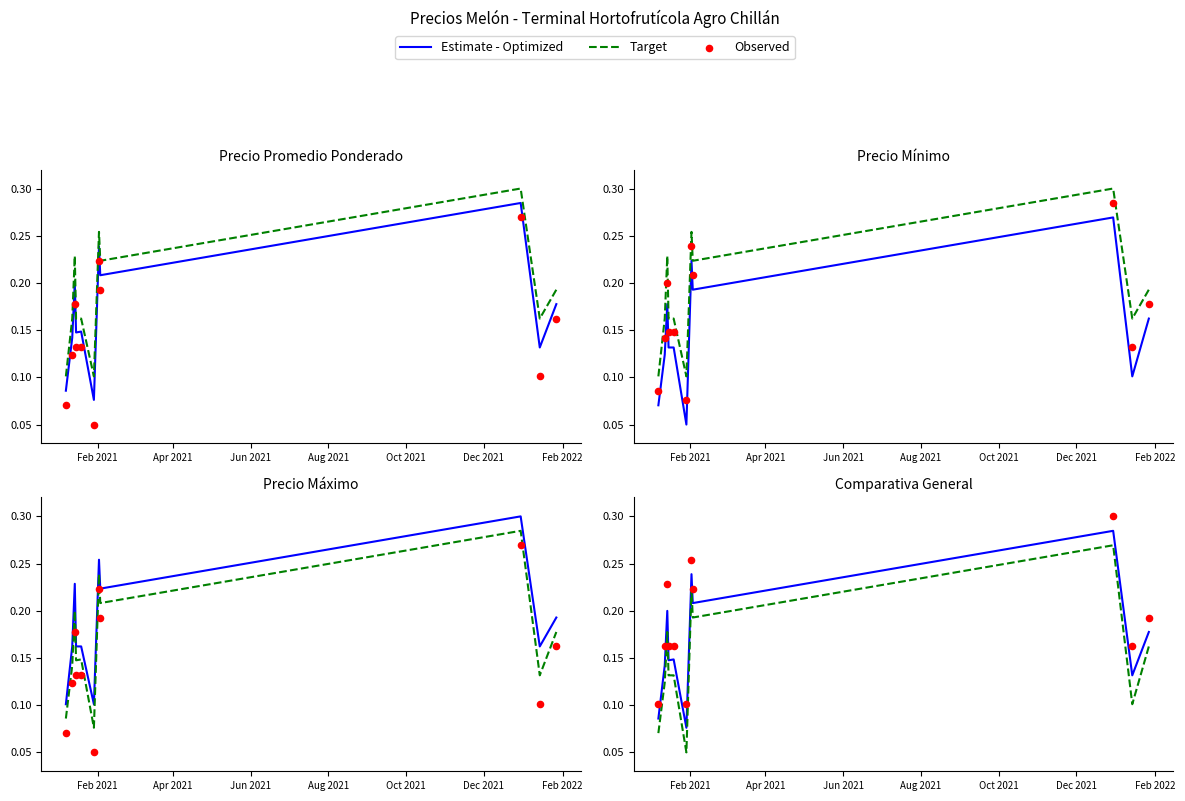

What are all the series names shown in the legend?

Estimate - Optimized, Target, Observed